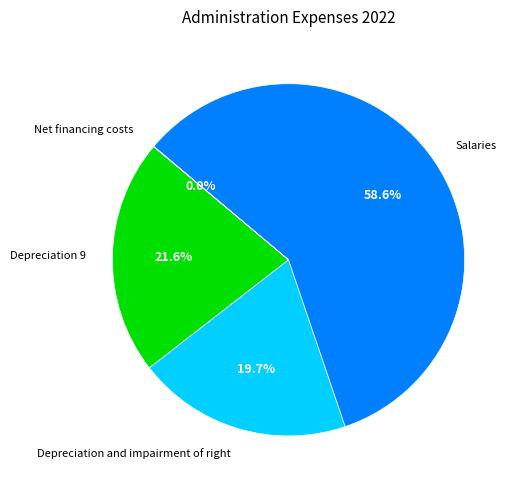

Does any single category account for the majority?

Yes